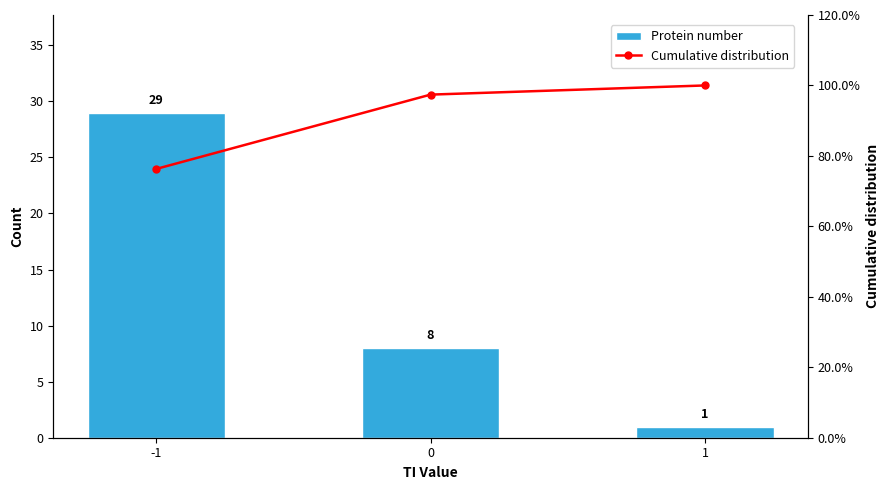

What are all the series names shown in the legend?

Protein number, Cumulative distribution